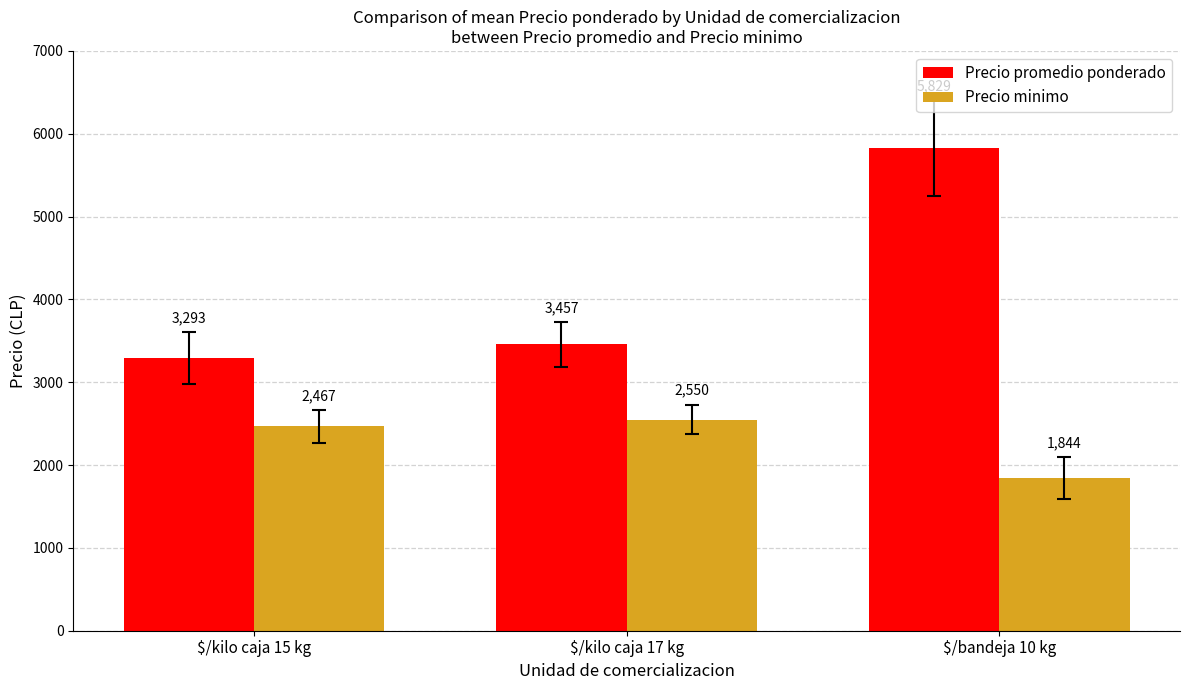

What is the approximate value of Precio minimo at $/kilo caja 17 kg?

2550.0